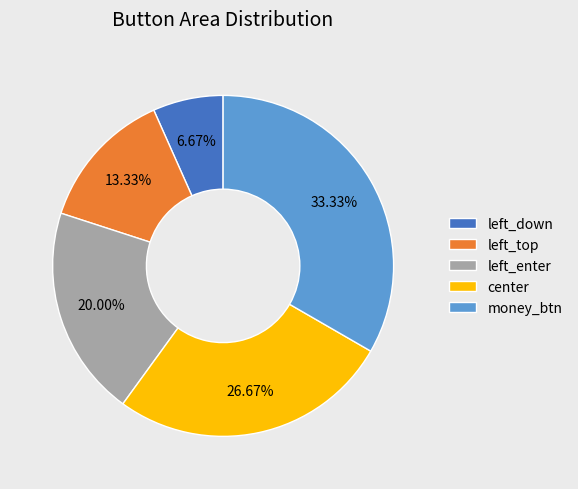

Rank the categories by value from lowest to highest.

left_down, left_top, left_enter, center, money_btn